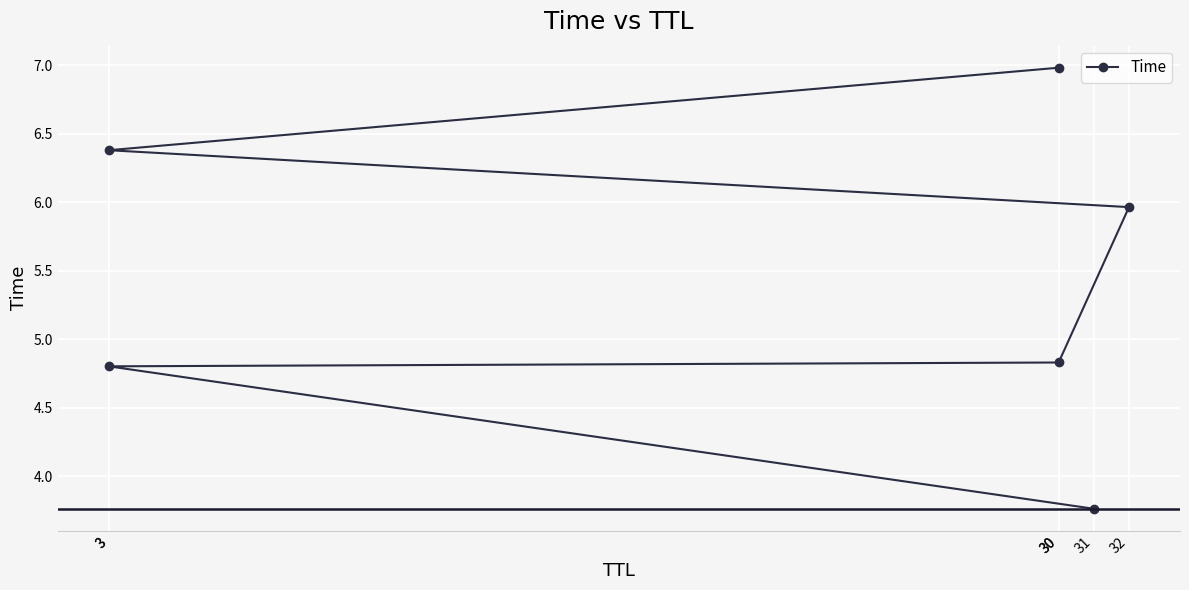

The chart shows a value of 7.0 at 30. True or false?

True